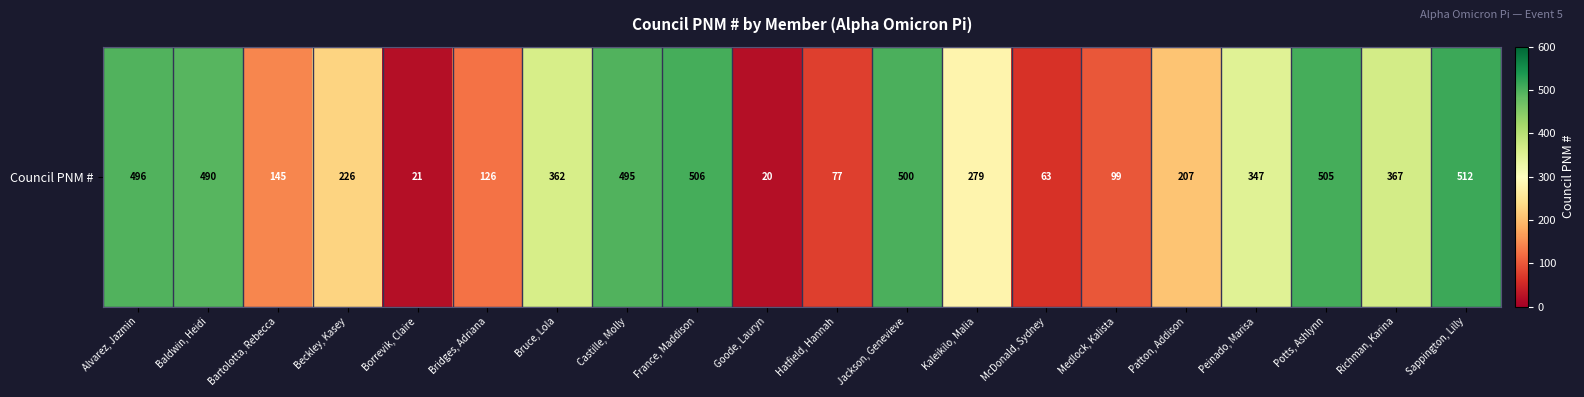

True or false: the data shows 92 at Beckley, Kasey.

False